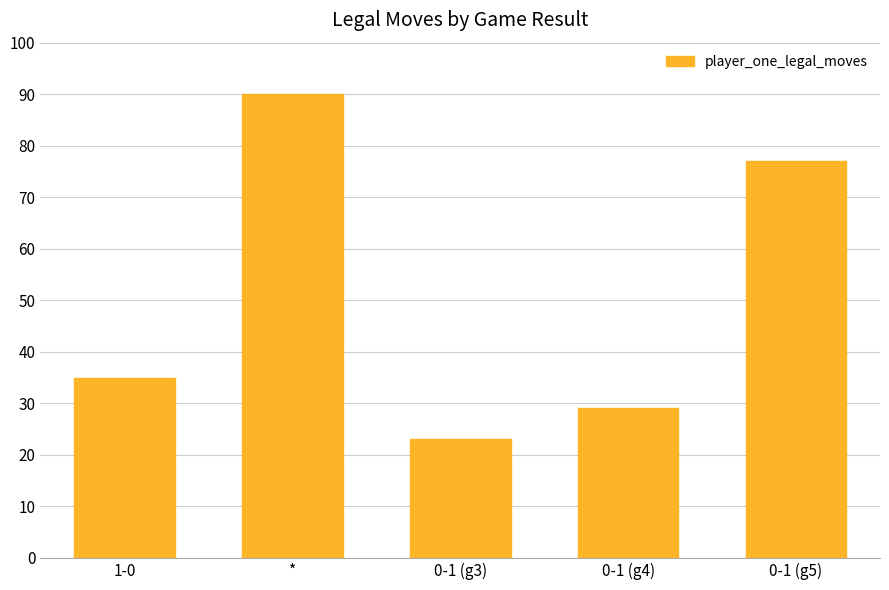

What value does the data have at 1-0, to the nearest 10?

40